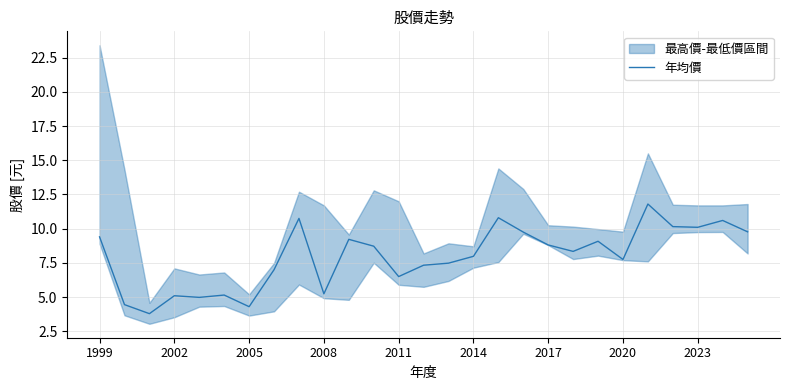

The value of 年均價 at 2023 is 10.1. True or false?

True